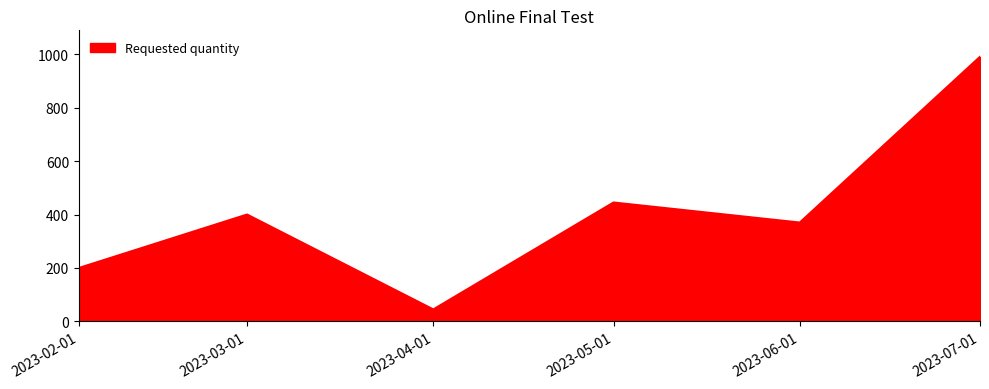

Rank the categories by value from lowest to highest.

2023-04-01, 2023-02-01, 2023-06-01, 2023-03-01, 2023-05-01, 2023-07-01